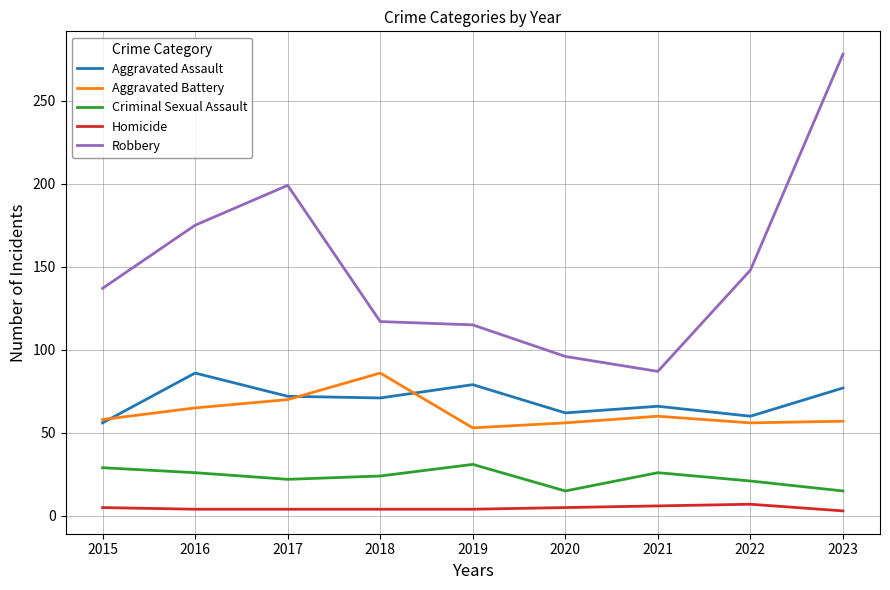

Which series has the largest range (max minus min)?

Robbery